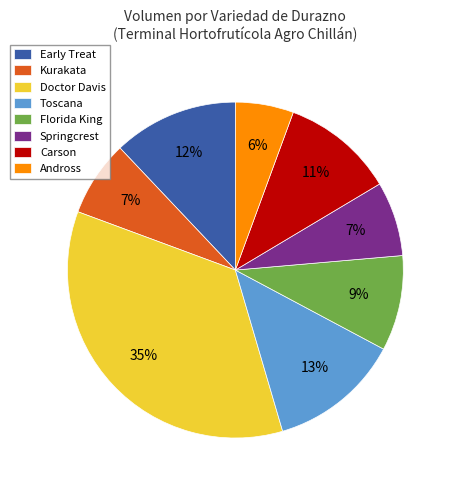

How many slices are in this pie chart?

8